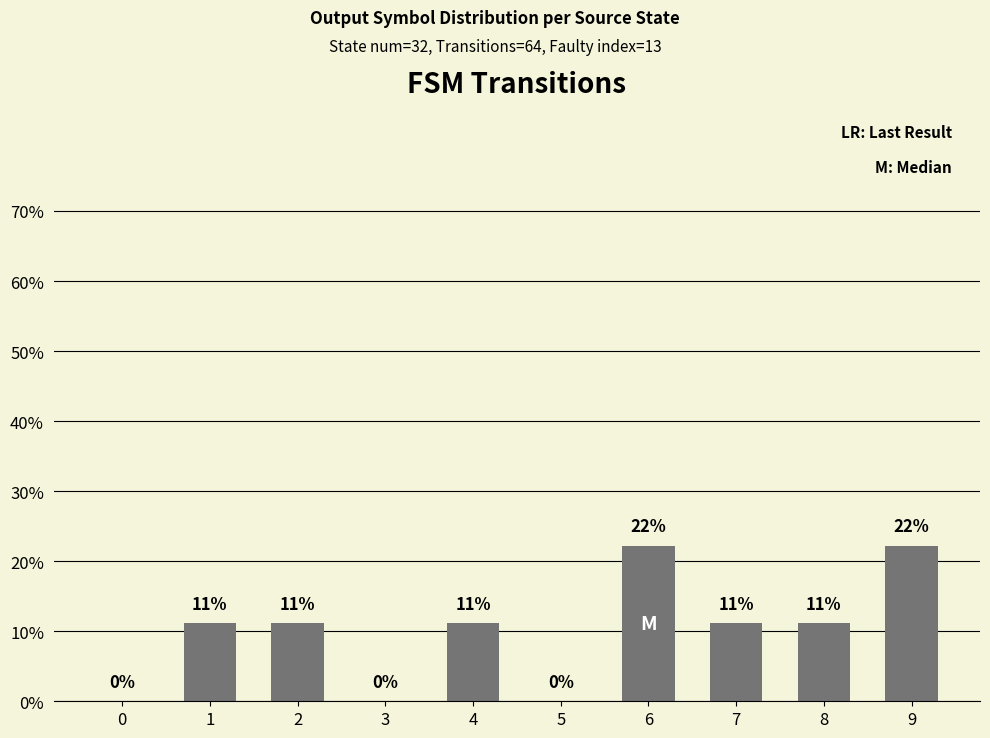

Between 9 and 2, which is larger?

9